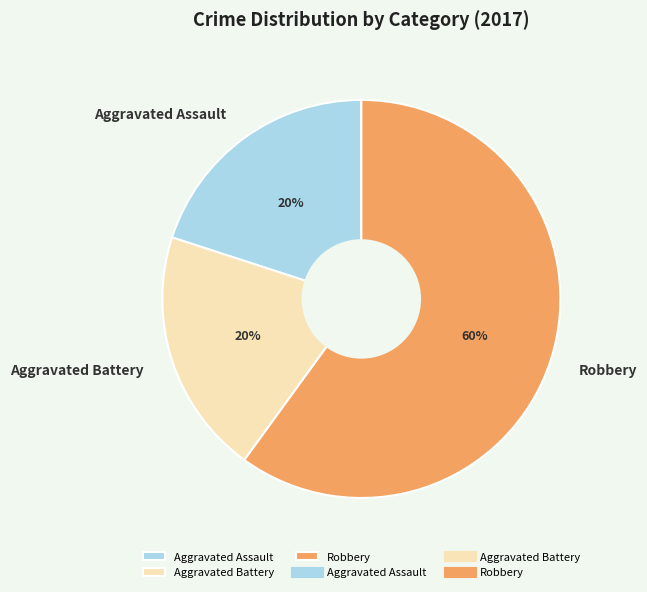

What percentage is the Aggravated Battery slice, to the nearest percent?

20%